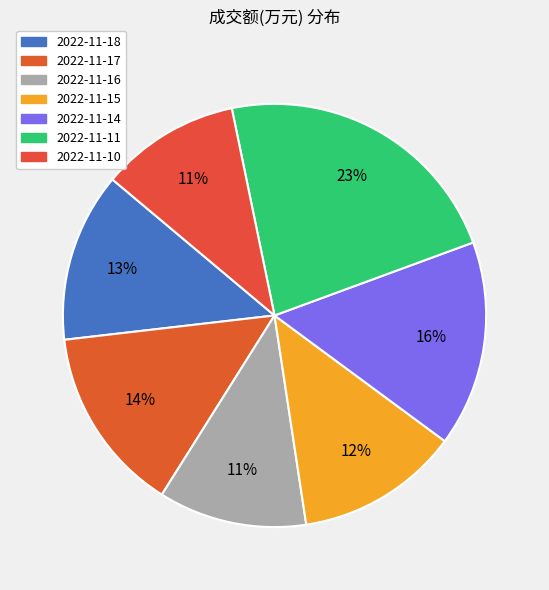

To the nearest percent, what is the average slice percentage?

14%